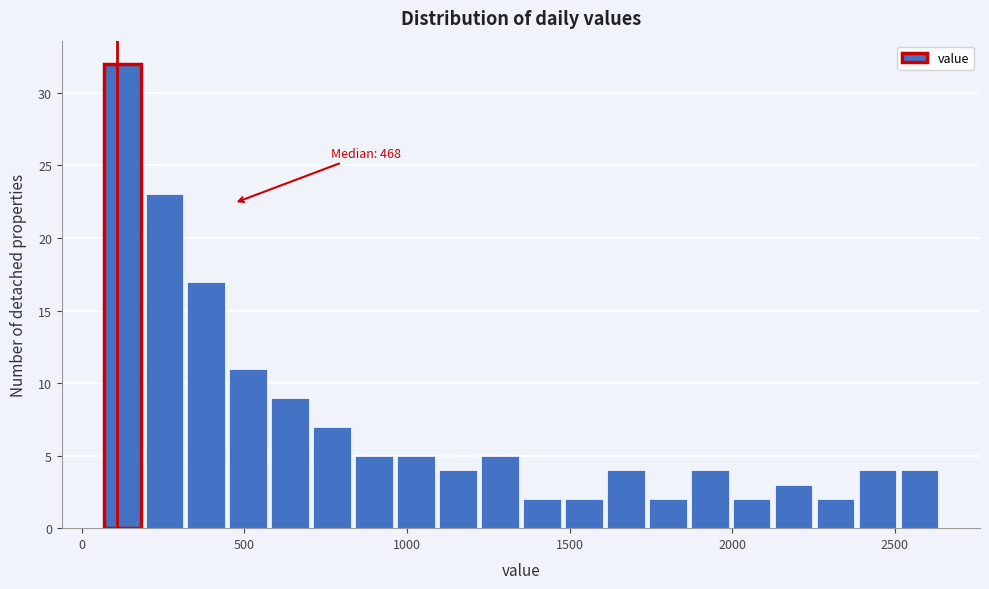

Read against the x-axis, roughly where is the centre of the tallest bar?

150